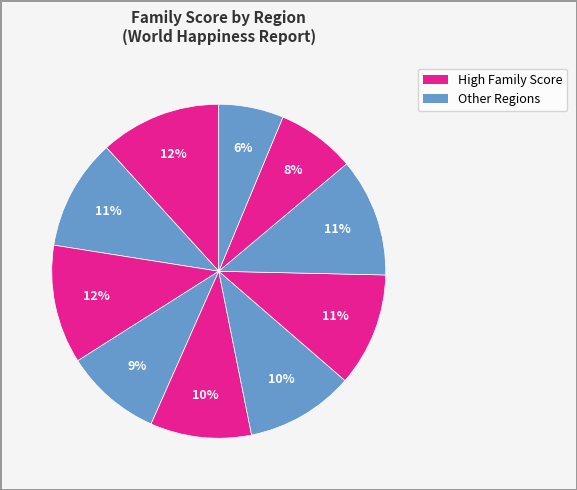

Count the number of slices in the pie.

10